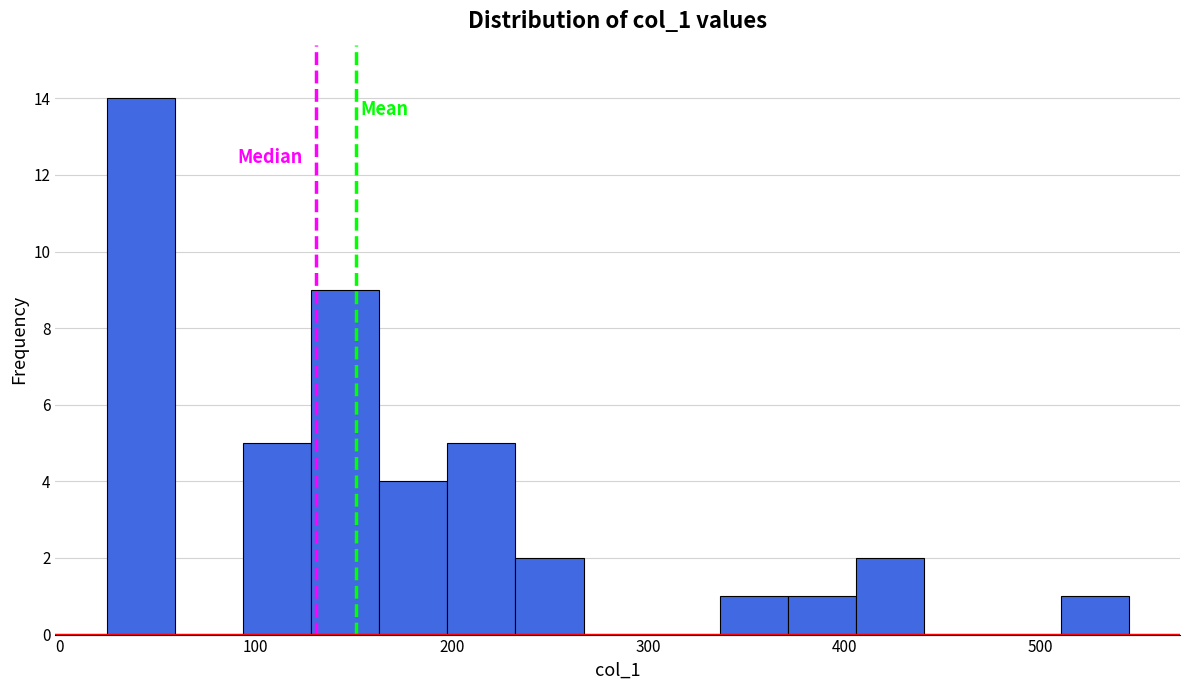

Read against the x-axis, roughly where is the centre of the tallest bar?

40